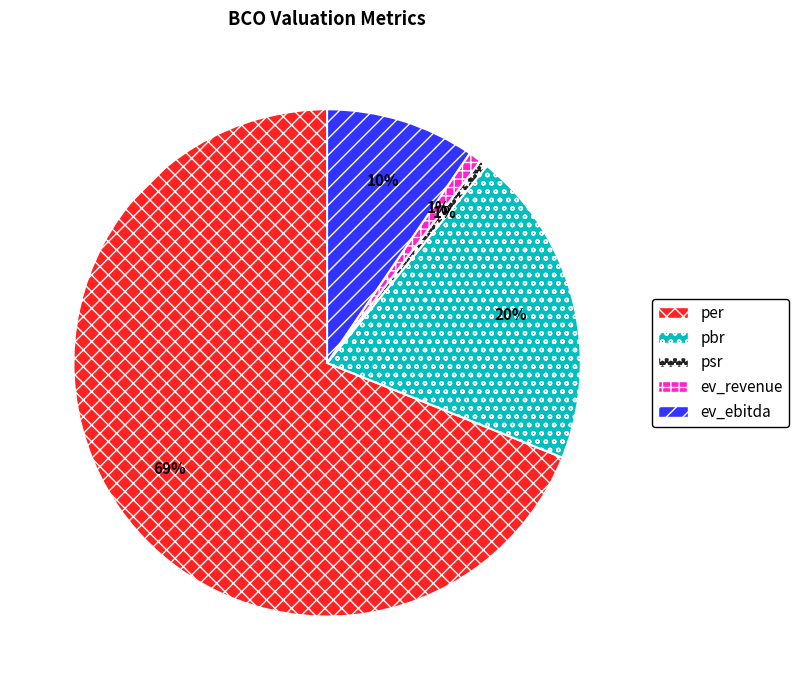

Combined, do pbr and ev_revenue account for over 50%?

No